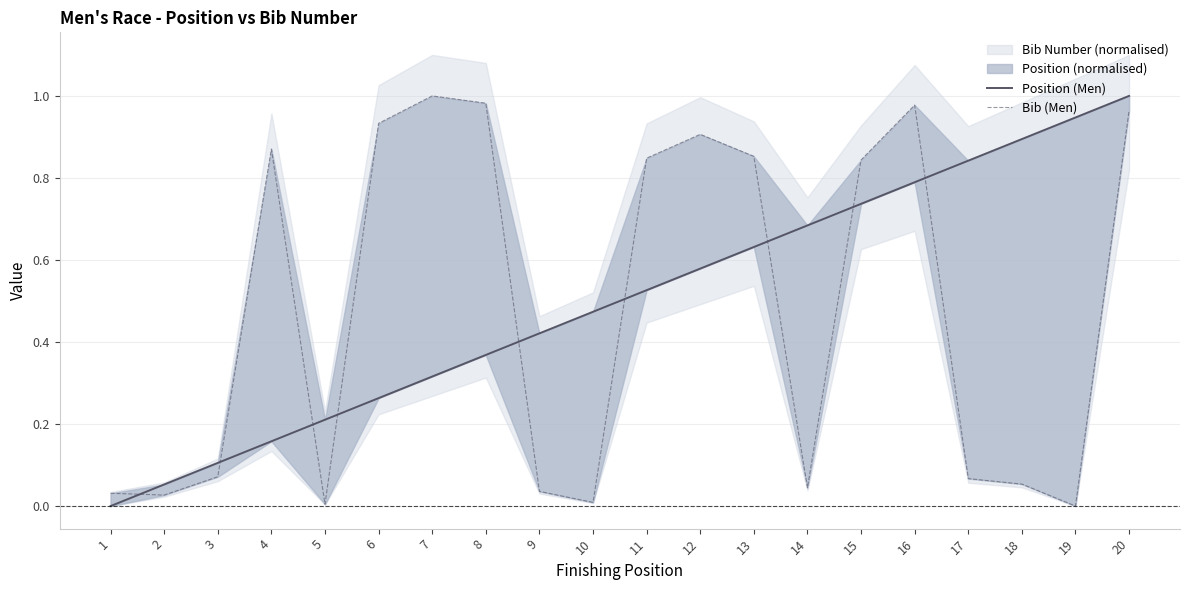

How many data points in Bib (Men) are above 0?

19